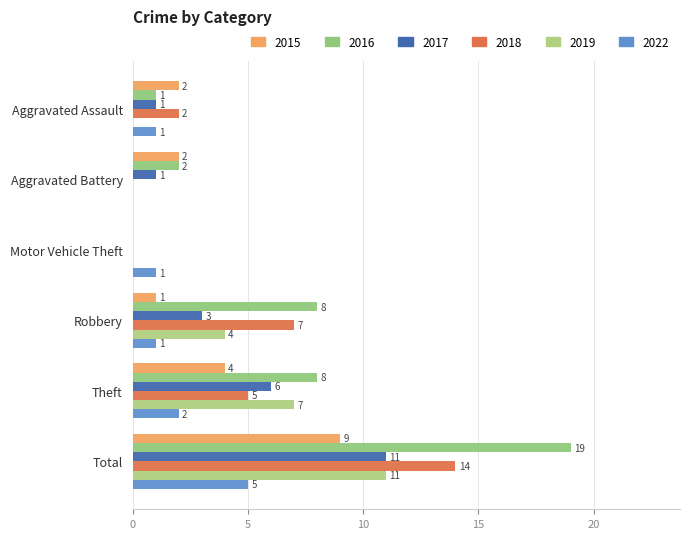

Which series changed the most between Aggravated Assault and Total?

2016